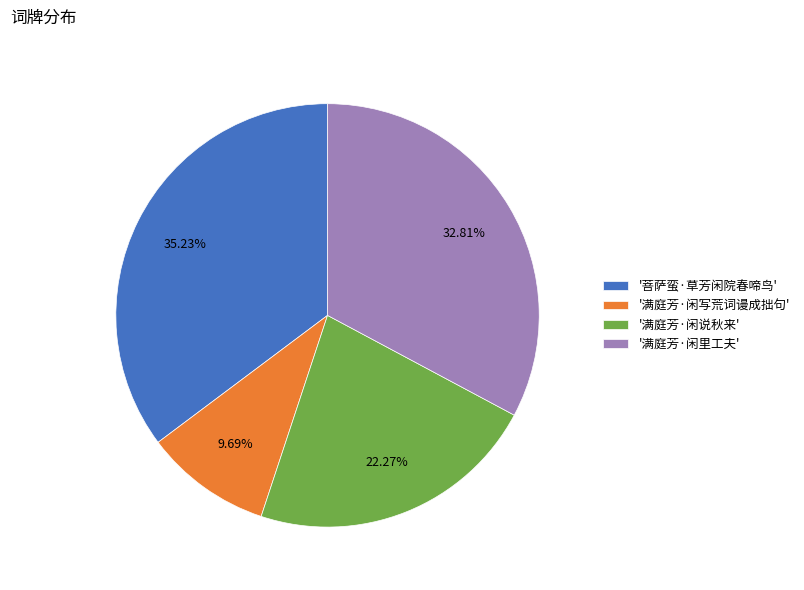

Rank the categories by value from lowest to highest.

'满庭芳·闲写荒词谩成拙句', '满庭芳·闲说秋来', '满庭芳·闲里工夫', '菩萨蛮·草芳闲院春啼鸟'